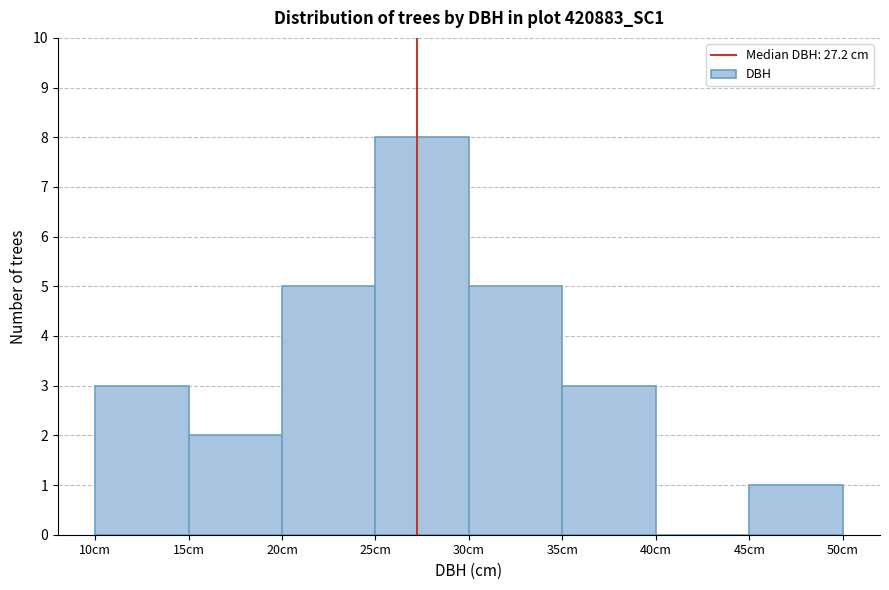

Reading left to right, list every bar in this chart as the range it spans on the x-axis followed by its height. The values are not printed on the chart, so give them approximately, as read against the axis.

10 to 15: 3
15 to 20: 2
20 to 25: 5
25 to 30: 8
30 to 35: 5
35 to 40: 3
40 to 45: 0
45 to 50: 1